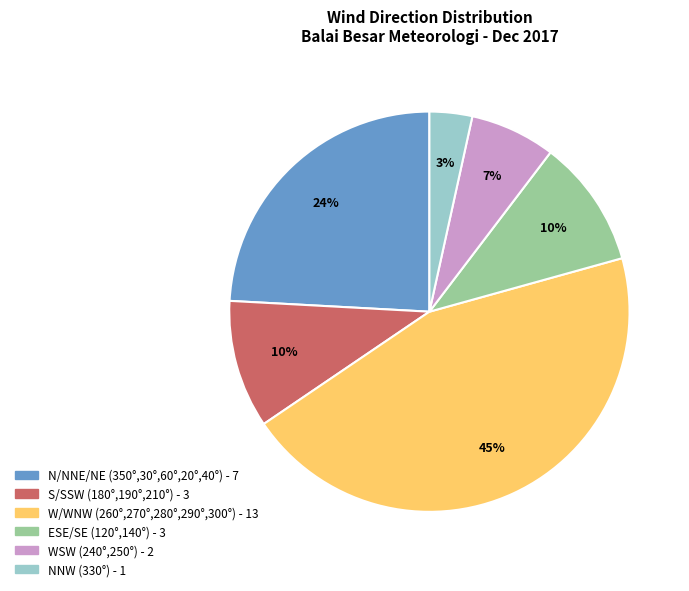

Does any single category account for the majority?

No